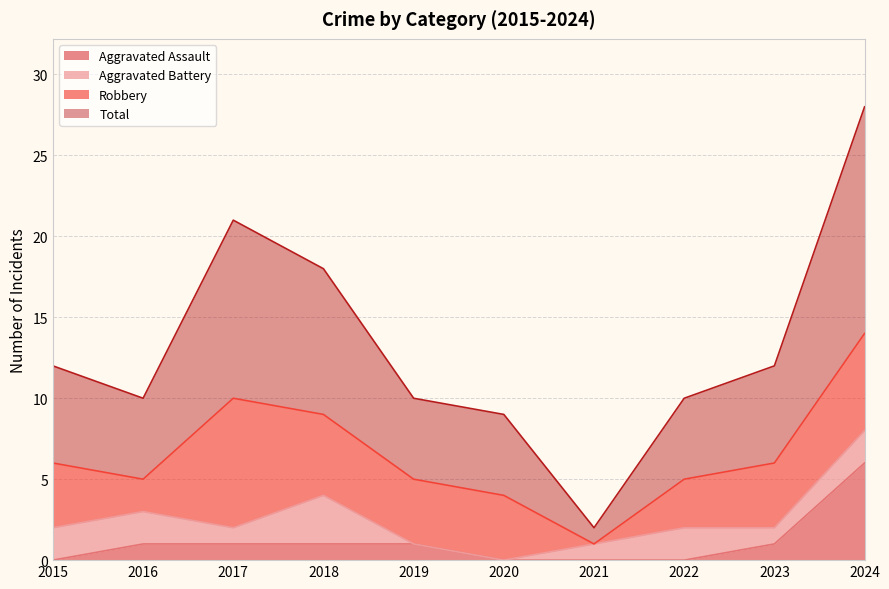

What is the highest value of the Aggravated Assault series?

6